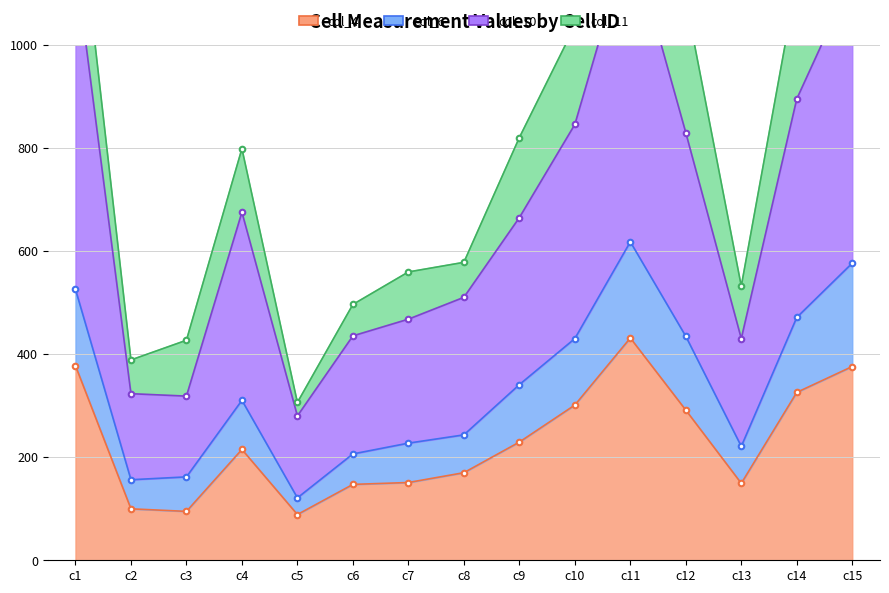

Which series has the largest total across all categories?

col_6